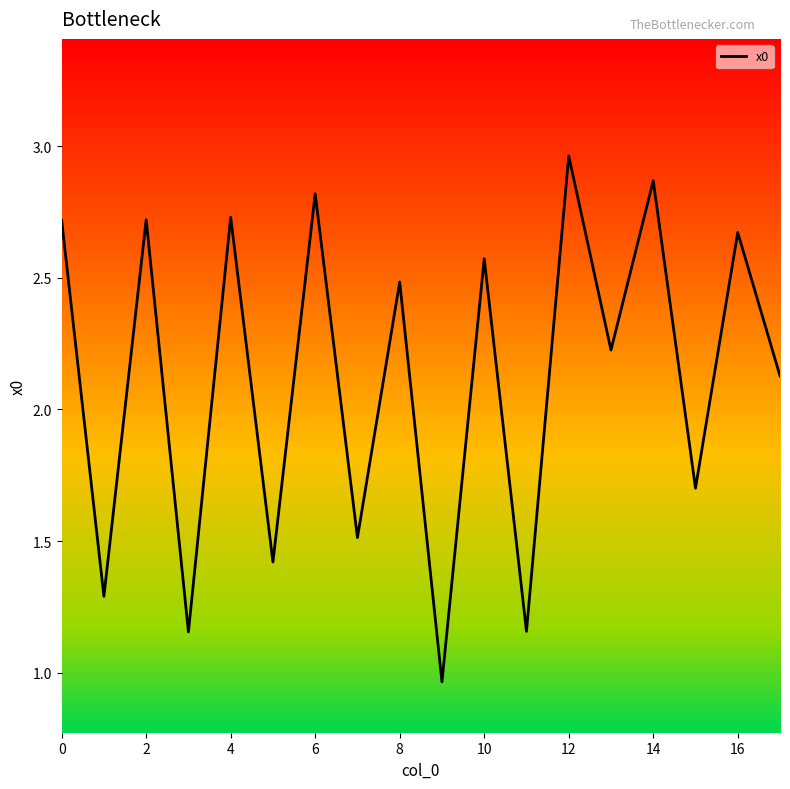

What is the difference between the maximum and minimum values?

2.0